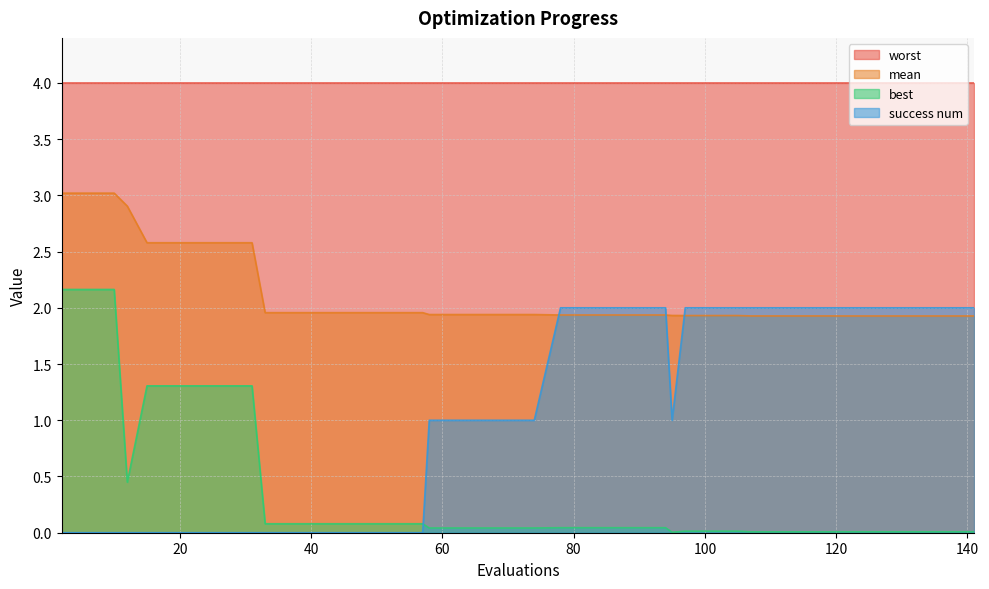

At how many categories does at least one series exceed 2?

40